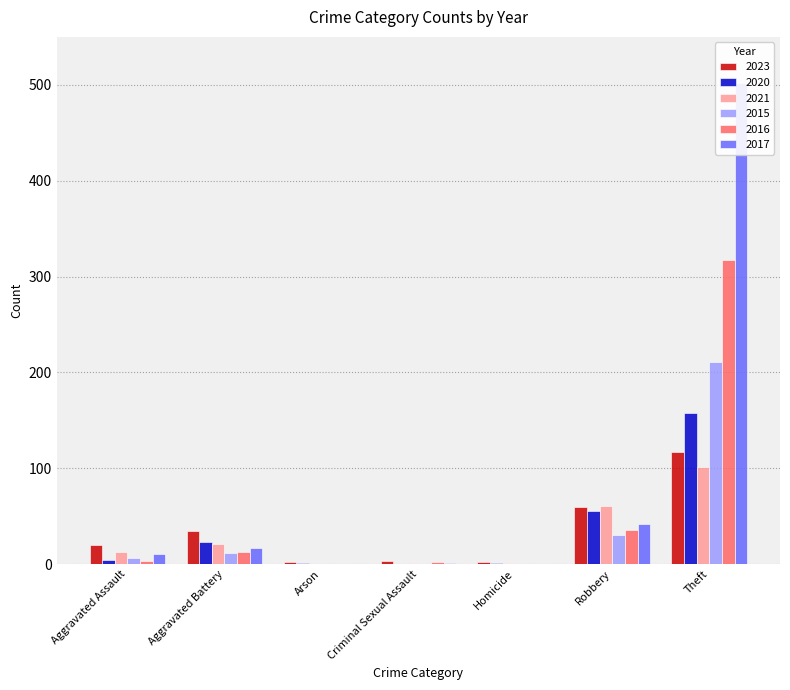

What is the total value across all series at Arson?

3